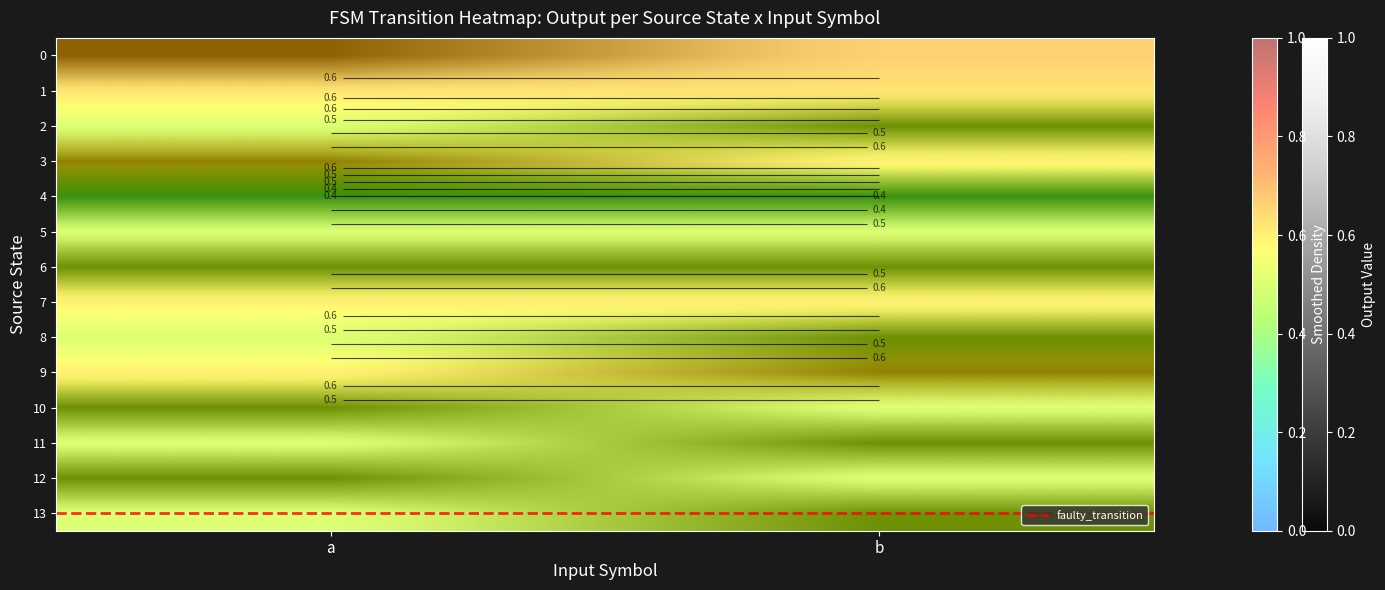

Is it true that 13 equals 0.7 at a?

False